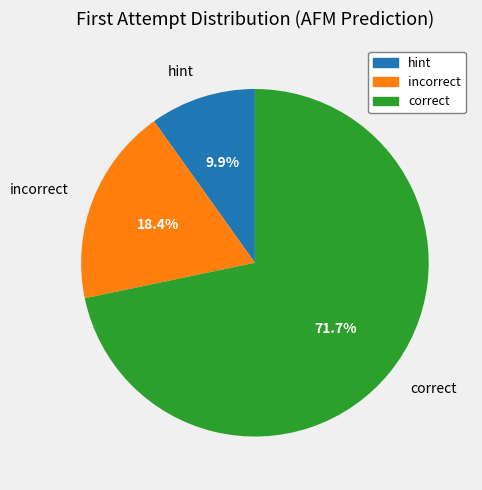

To the nearest percent, what percentage of the pie is incorrect?

18%